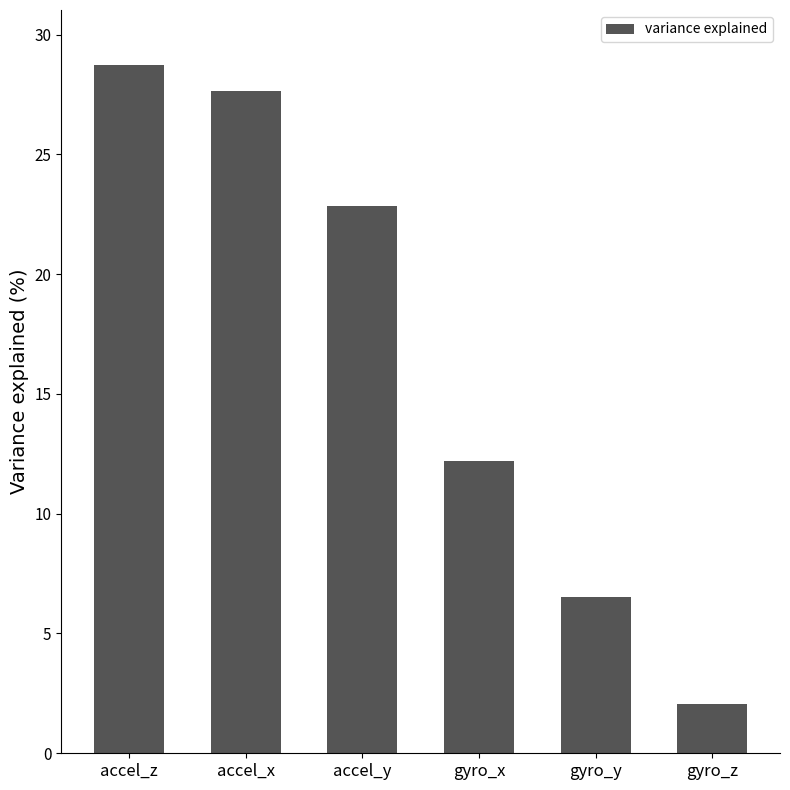

What is the difference between the values at accel_y and accel_z?

5.9